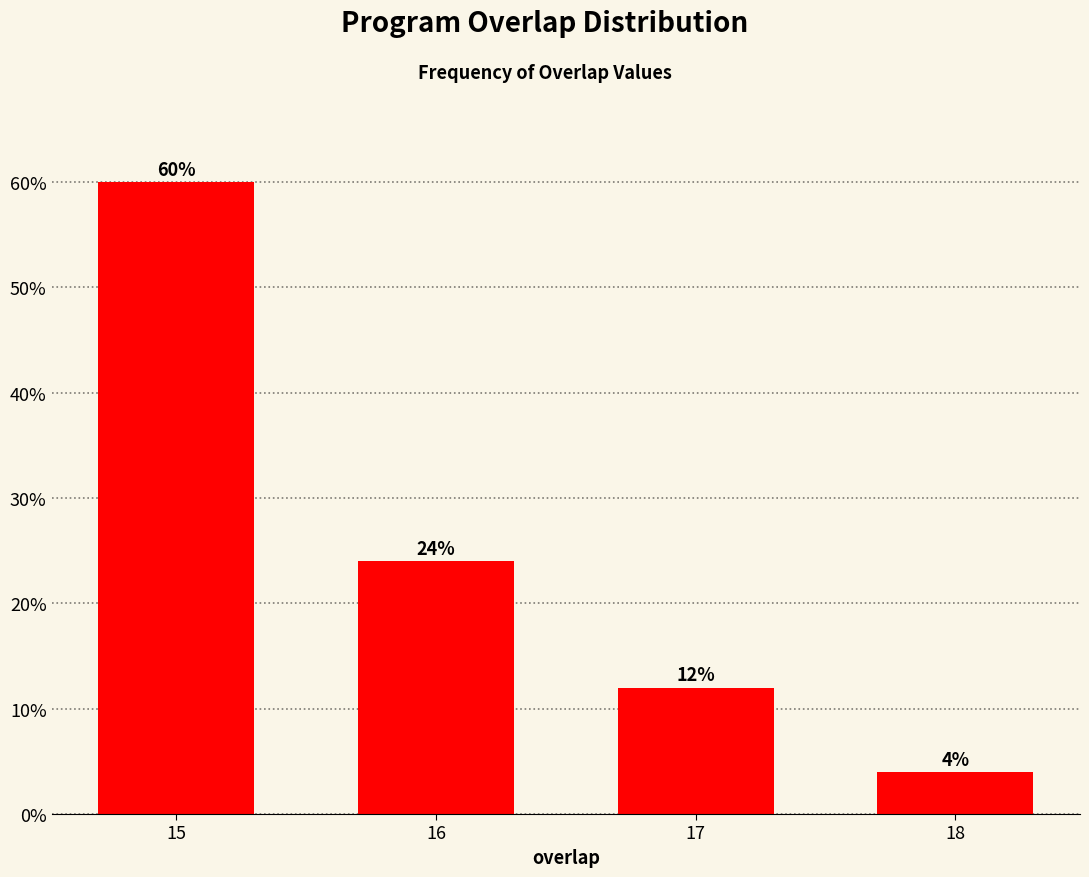

Reading right to left, what are all the values shown in this chart?

18=4	17=12	16=24	15=60